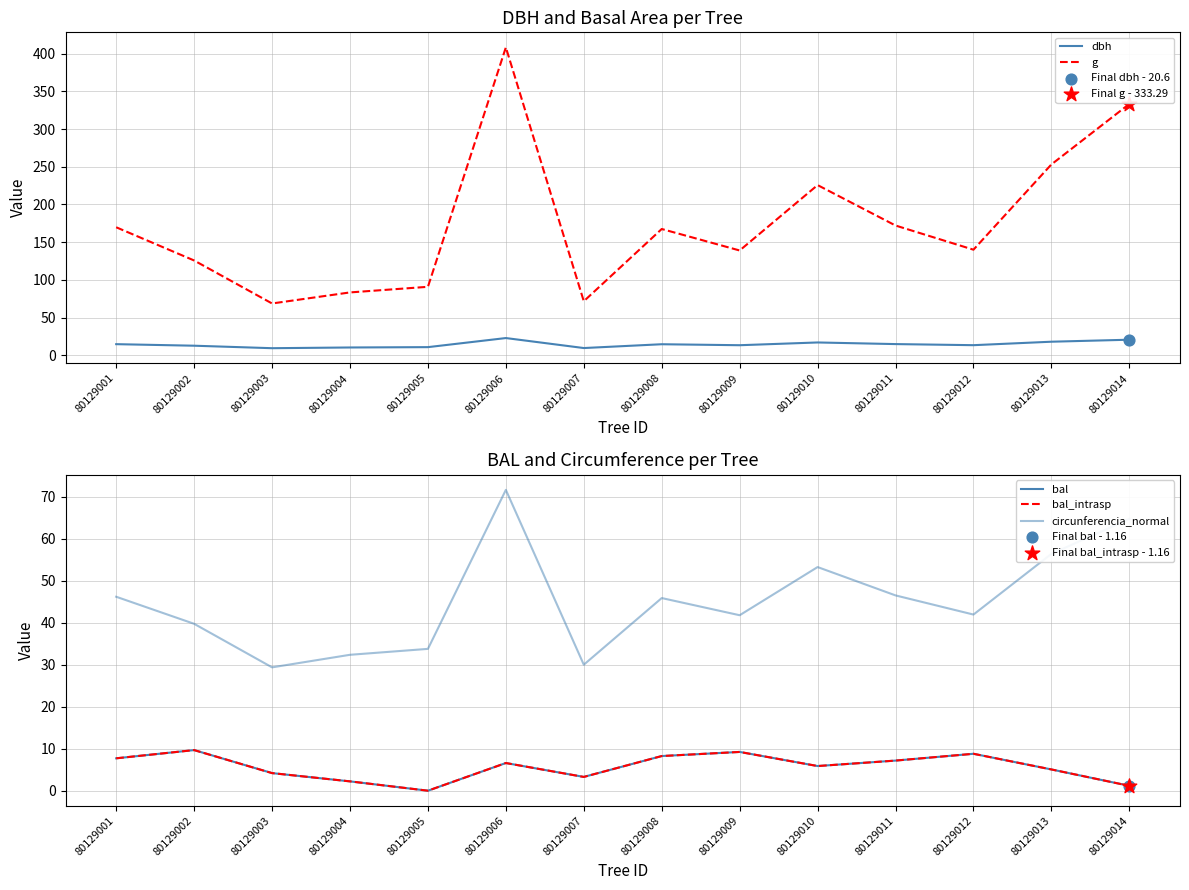

Which series contains the highest Y value?

g